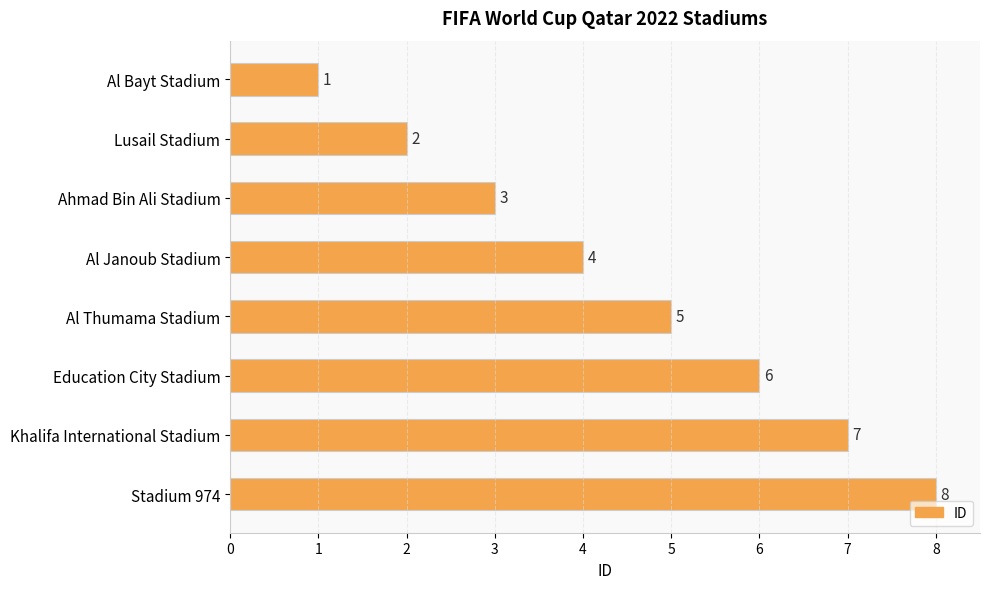

Rank the categories by value from highest to lowest.

Stadium 974, Khalifa International Stadium, Education City Stadium, Al Thumama Stadium, Al Janoub Stadium, Ahmad Bin Ali Stadium, Lusail Stadium, Al Bayt Stadium